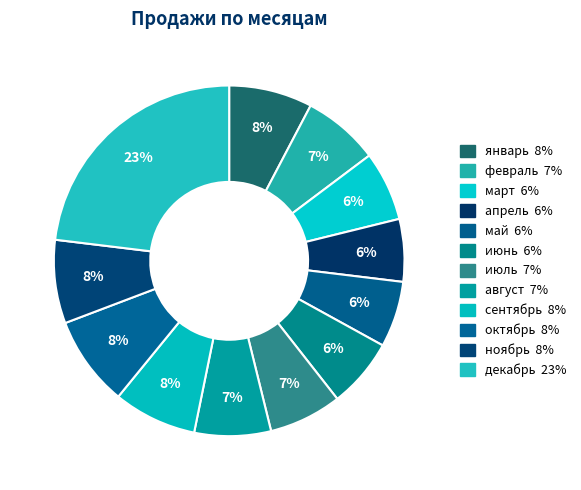

How many slices are in this pie chart?

12